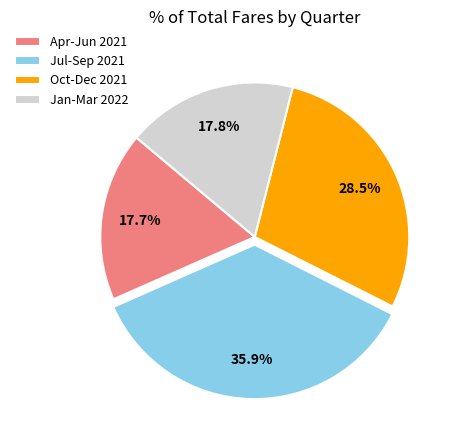

To the nearest percent, what is the combined percentage of Apr-Jun 2021 and Oct-Dec 2021?

46%